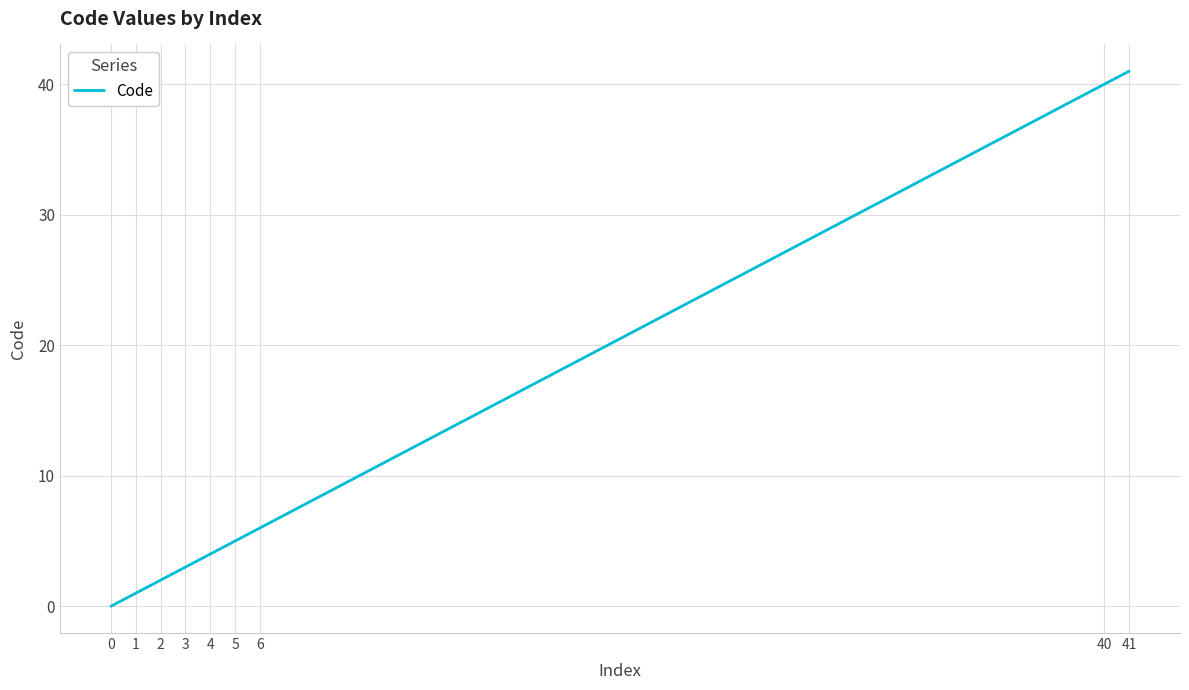

List the labels in order of value, smallest first.

0, 1, 2, 3, 4, 5, 6, 40, 41